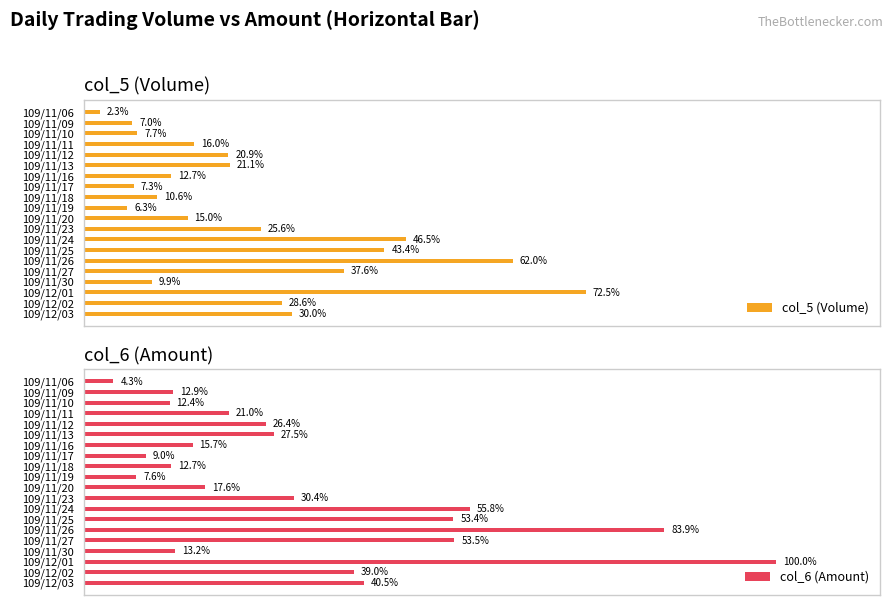

At which label does col_6 (Amount) reach its minimum?

109/11/06